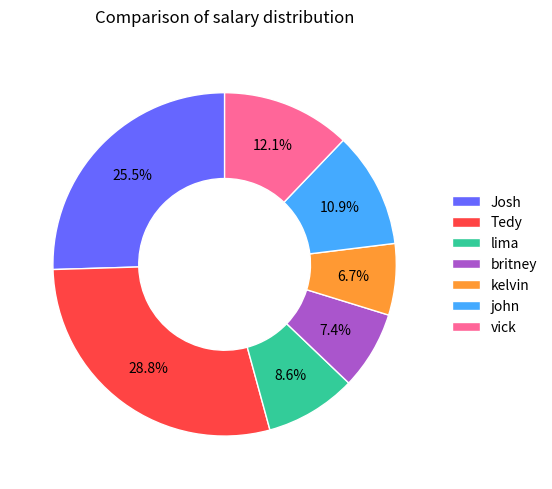

Which category has the smallest portion of the pie?

kelvin